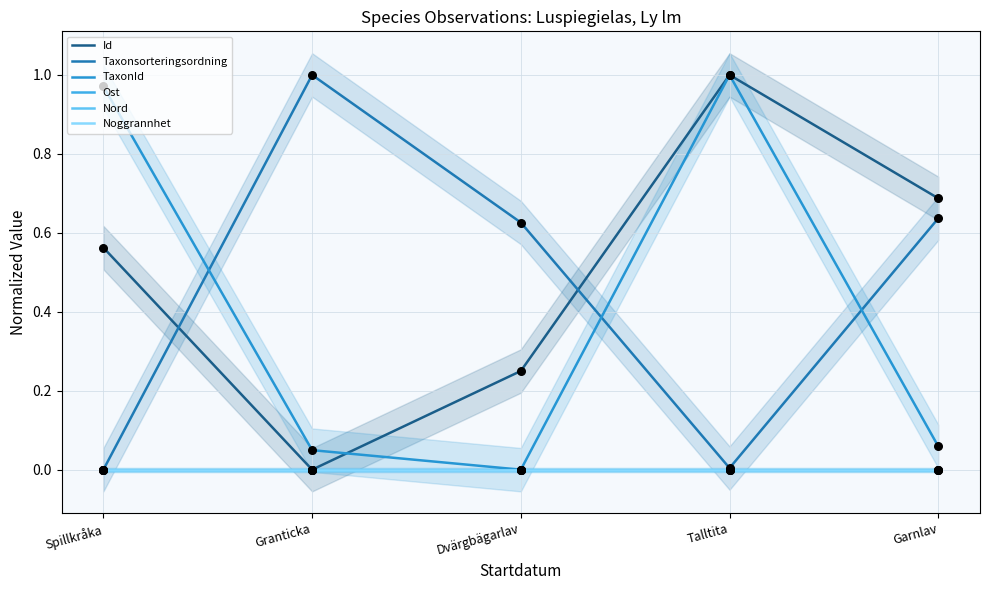

Which series has the widest spread of Y values?

TaxonId